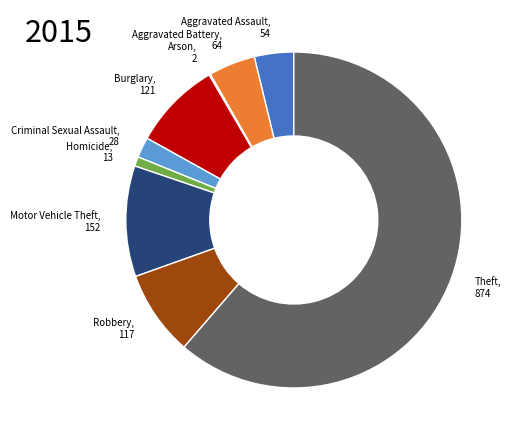

Is Robbery, 117 the majority of the pie?

No